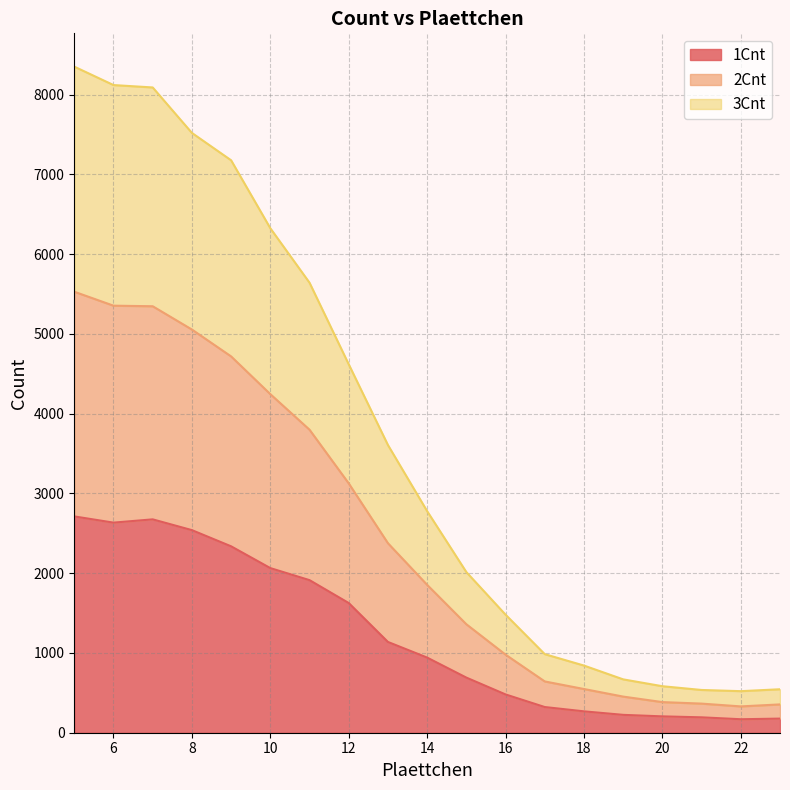

How many distinct data groups are displayed?

3